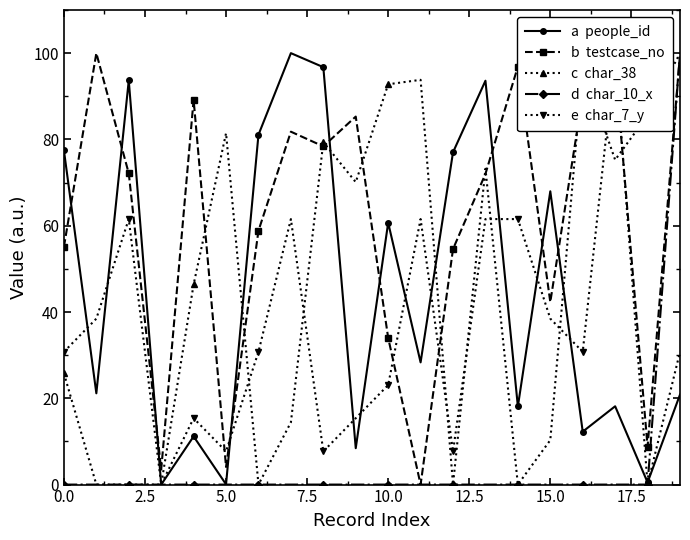

How many values in d  char_10_x are above zero?

1